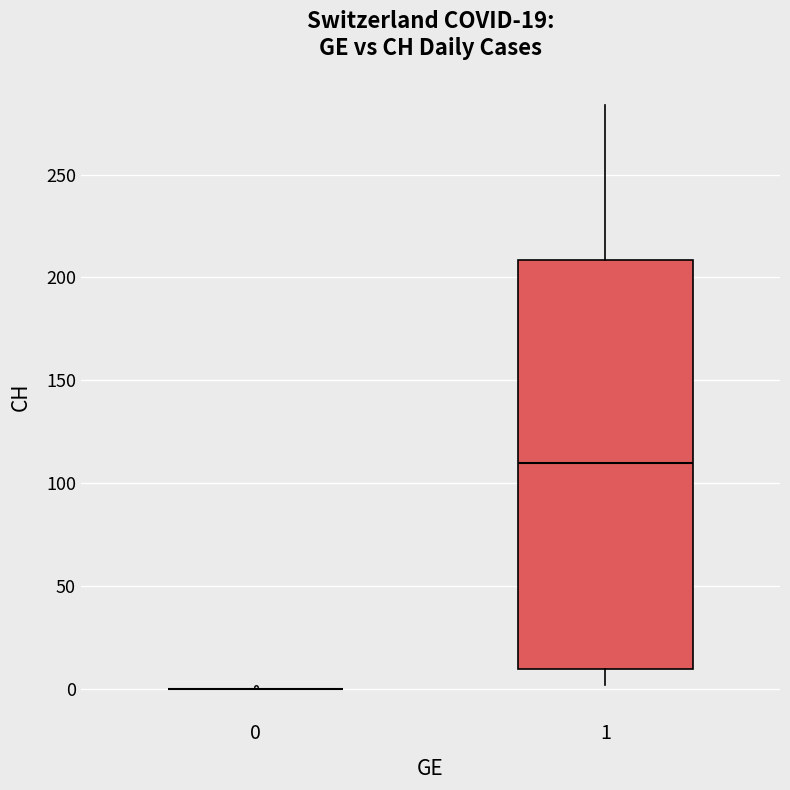

Comparing the boxes themselves (not the whiskers), which one is the tallest?

1